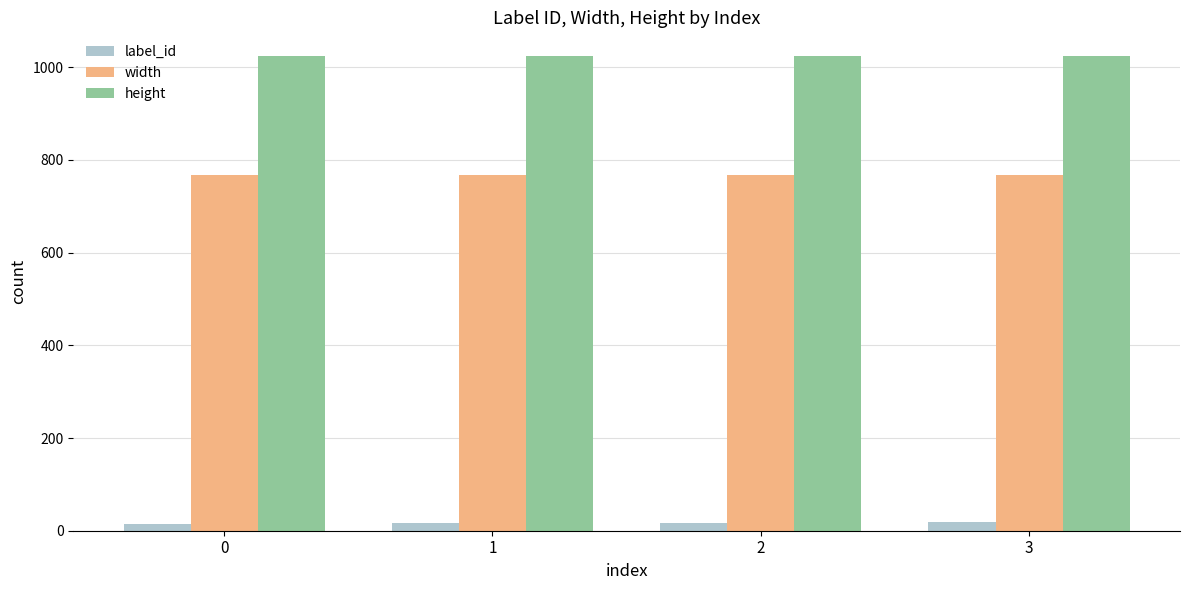

The label_id series shows 15 at 0. True or false?

True